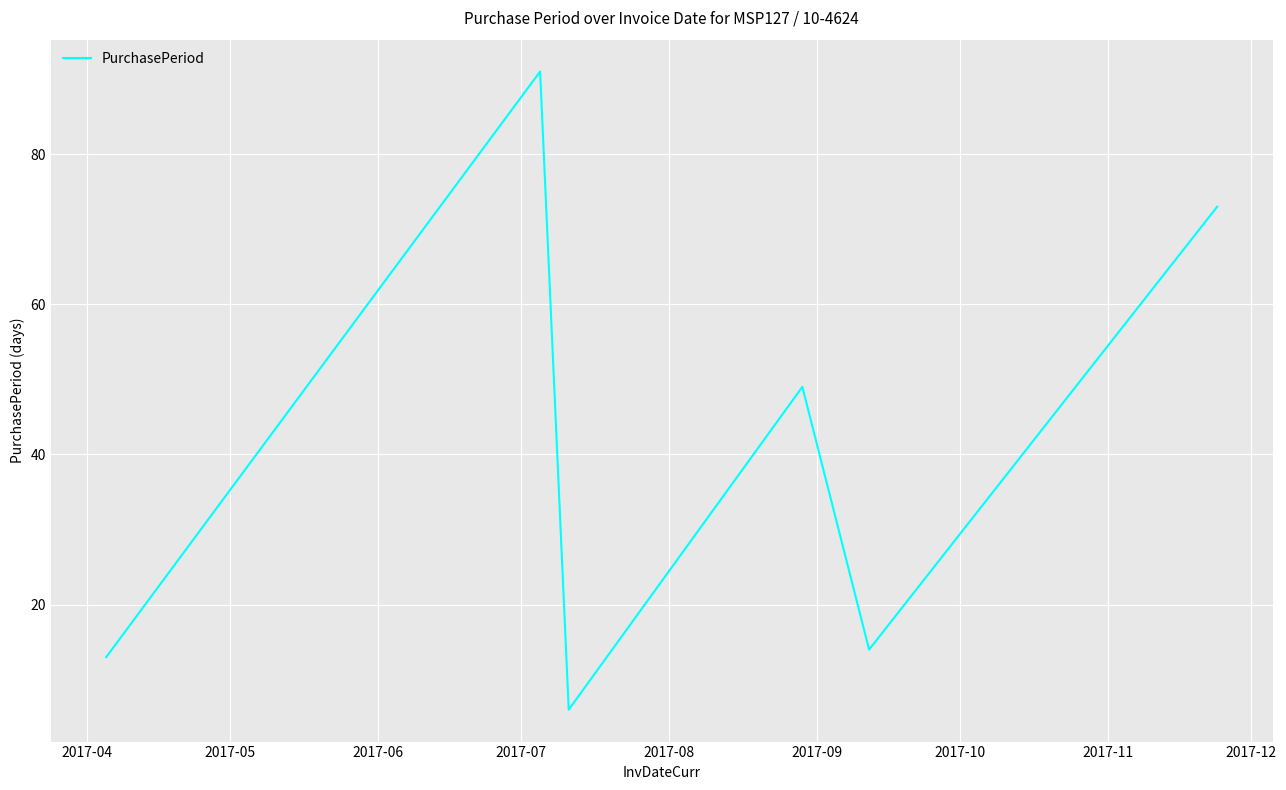

What is the average value?

41